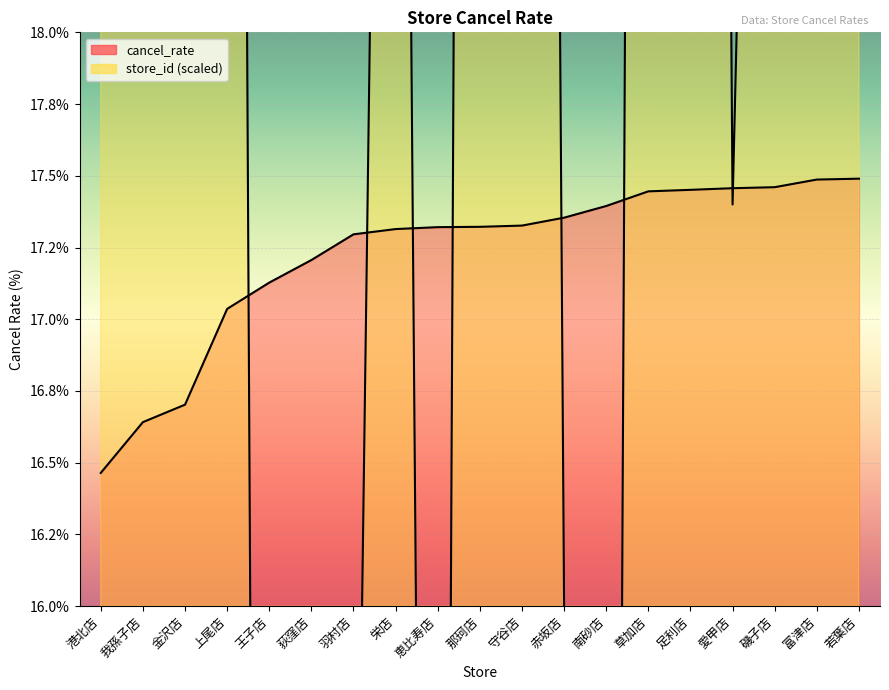

Does the chart display data point markers on the line(s)?

No